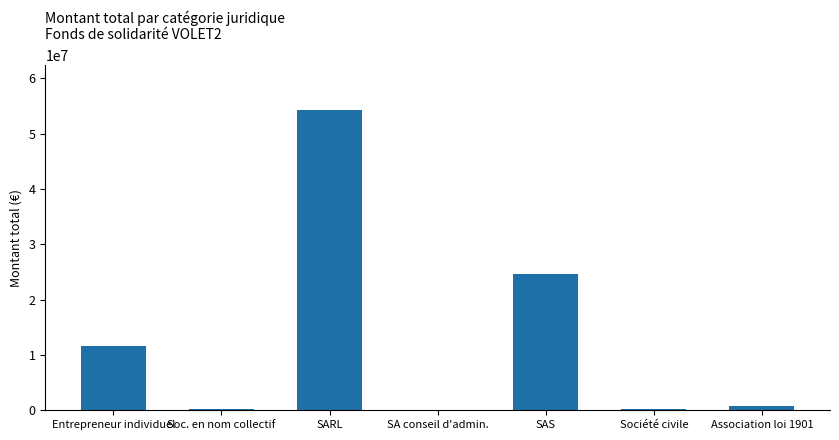

Are the bars grouped side by side (vs. stacked)?

No